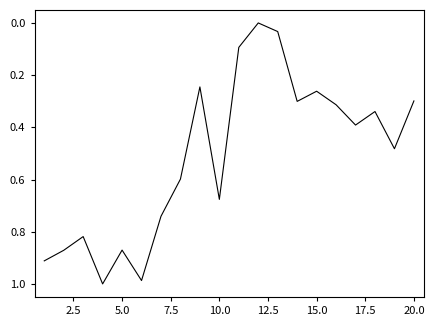

Is this an area chart (filled region under the line)?

No